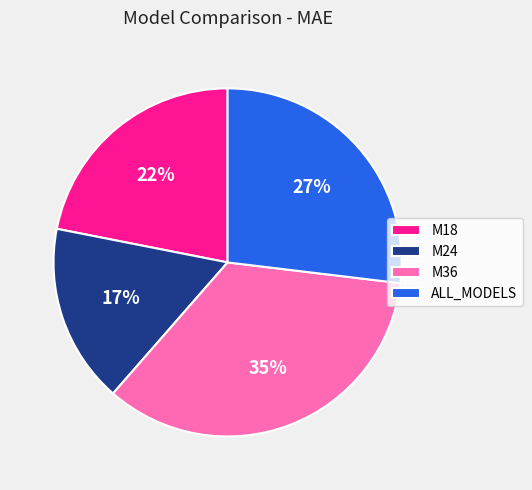

Which category has the smallest portion of the pie?

M24